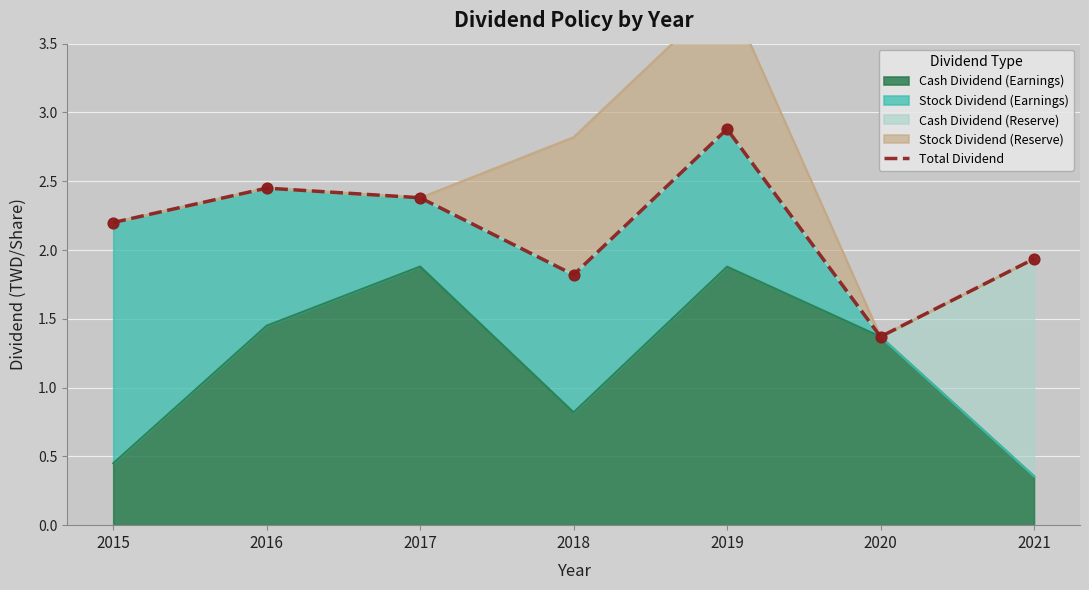

What is the change in value from 2015 to 2021?

-0.3